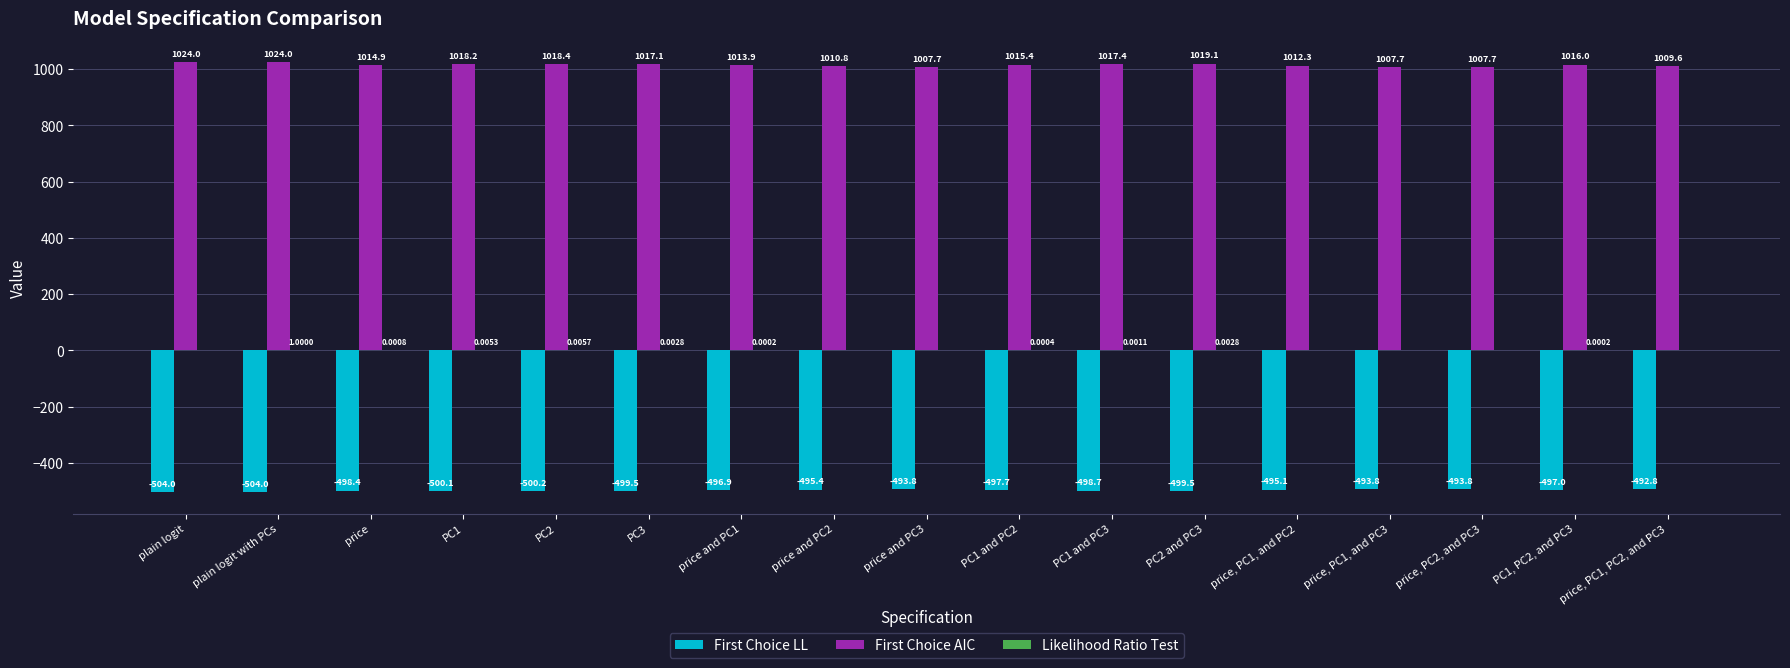

Which series has the largest total across all categories?

First Choice AIC